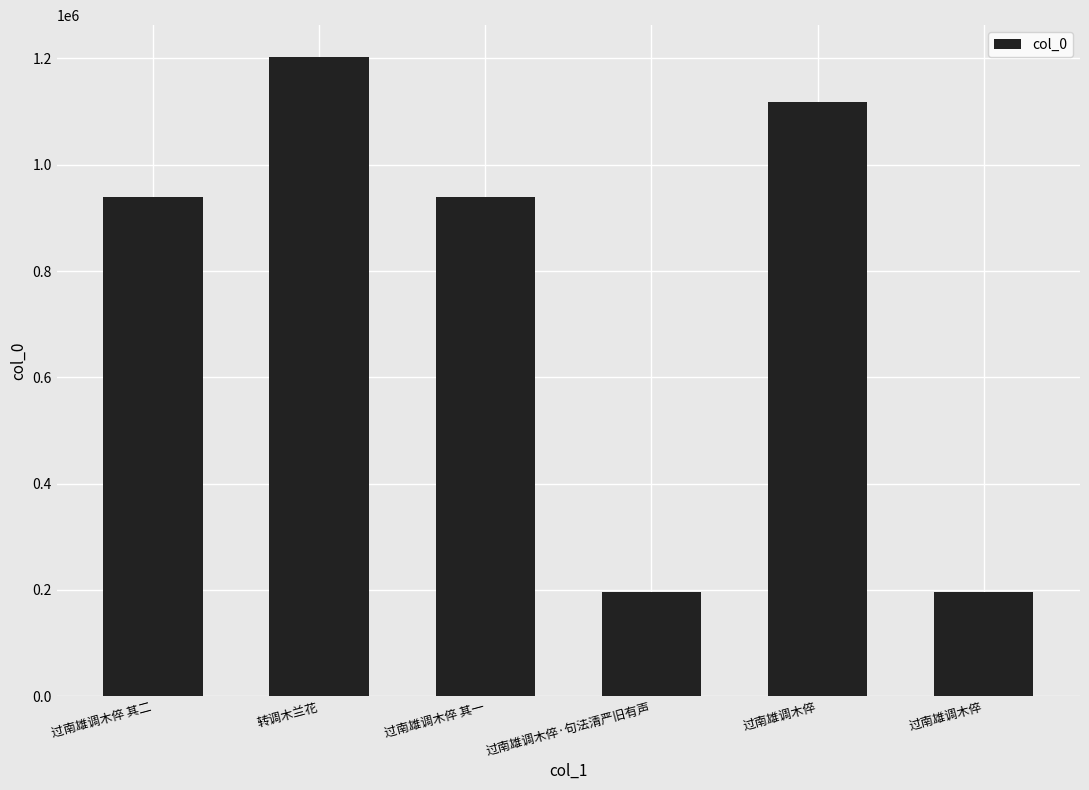

How many bars are there in total?

6